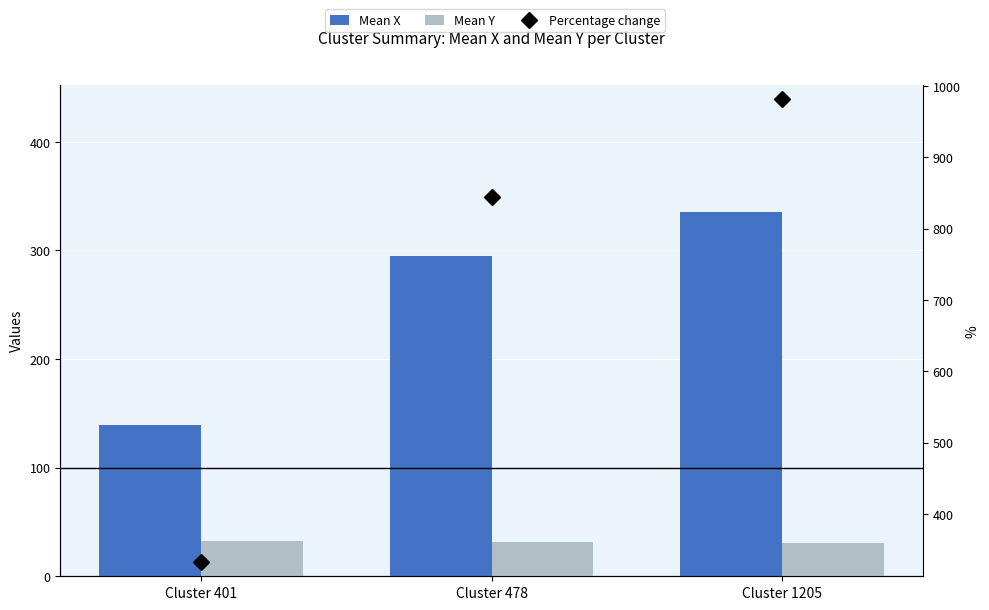

What is the difference between the maximum and second lowest values in the Mean Y series?

1.0